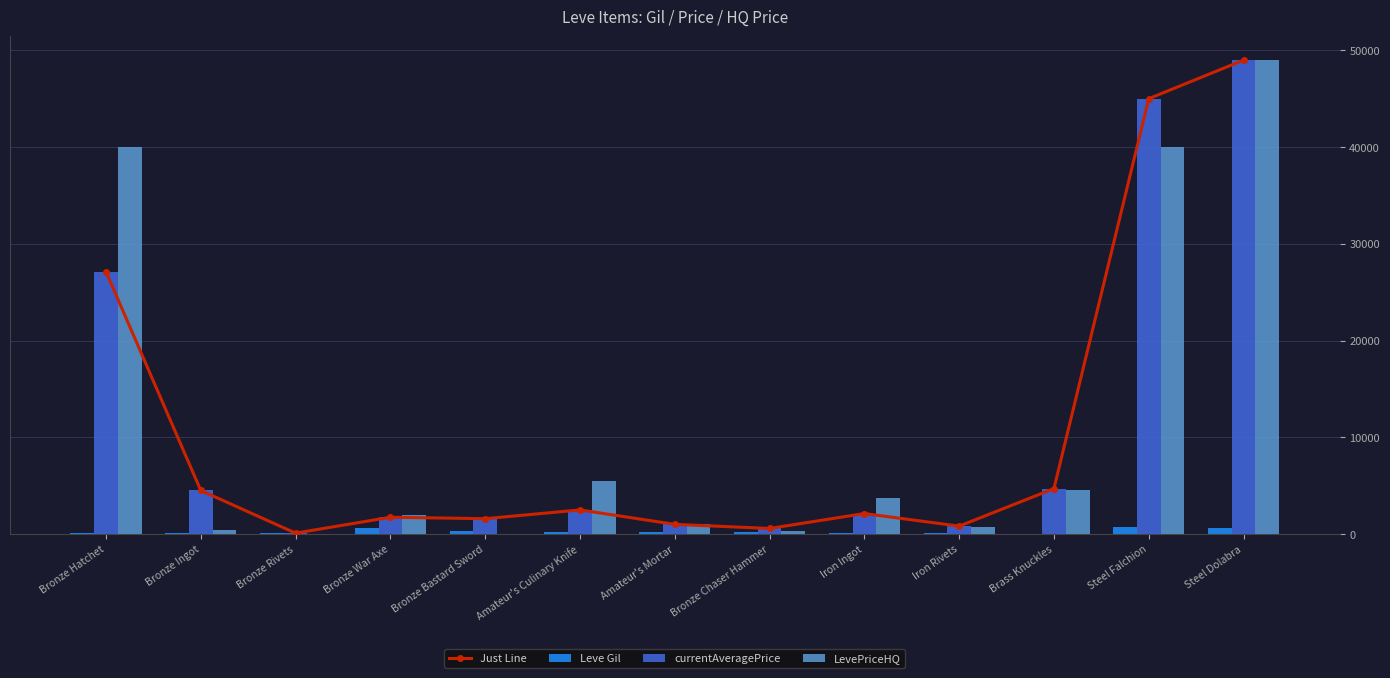

What is the average value of the Leve Gil series?

293.8